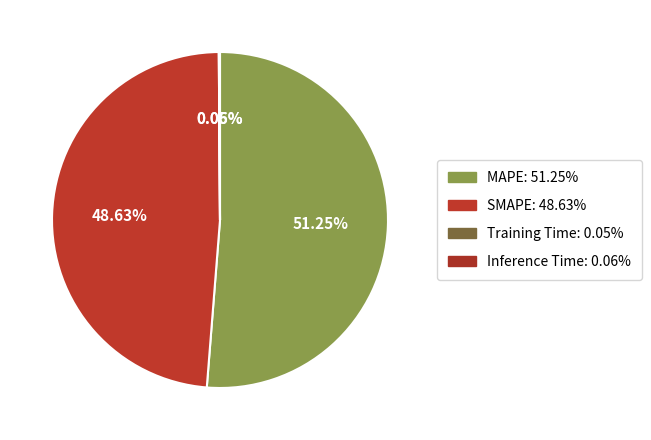

Combined, do MAPE and Inference Time account for over 50%?

Yes